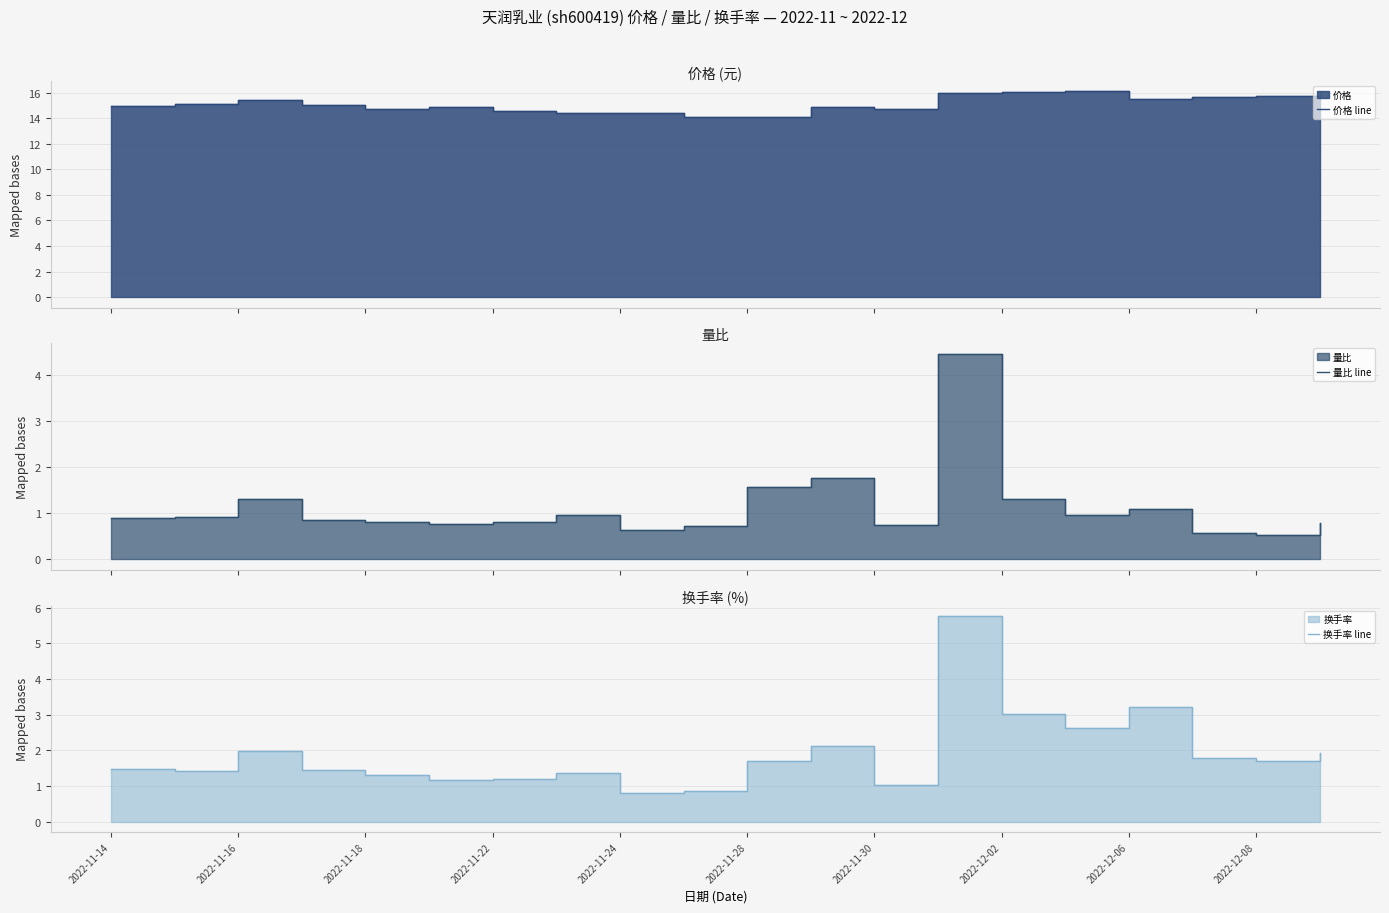

What are all the series names shown in the legend?

价格 line, 量比 line, 换手率 line